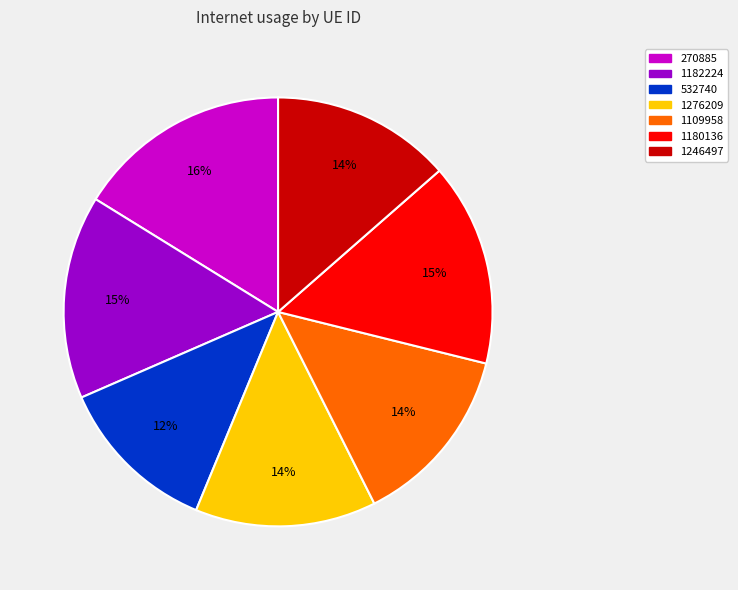

Does any single category account for the majority?

No